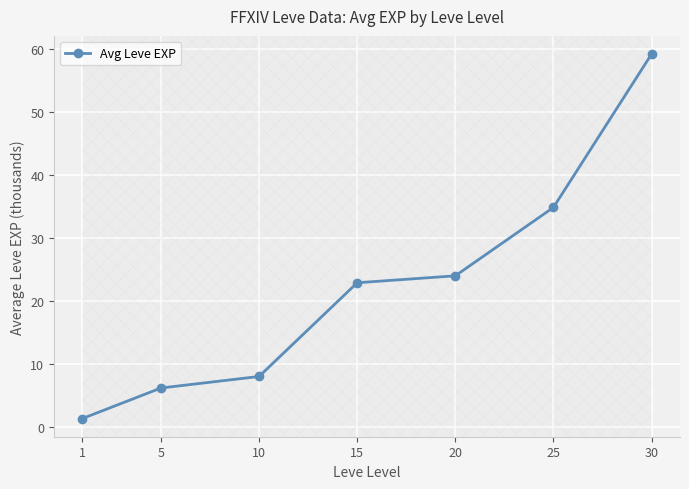

Rank the categories by value from highest to lowest.

30, 25, 20, 15, 10, 5, 1